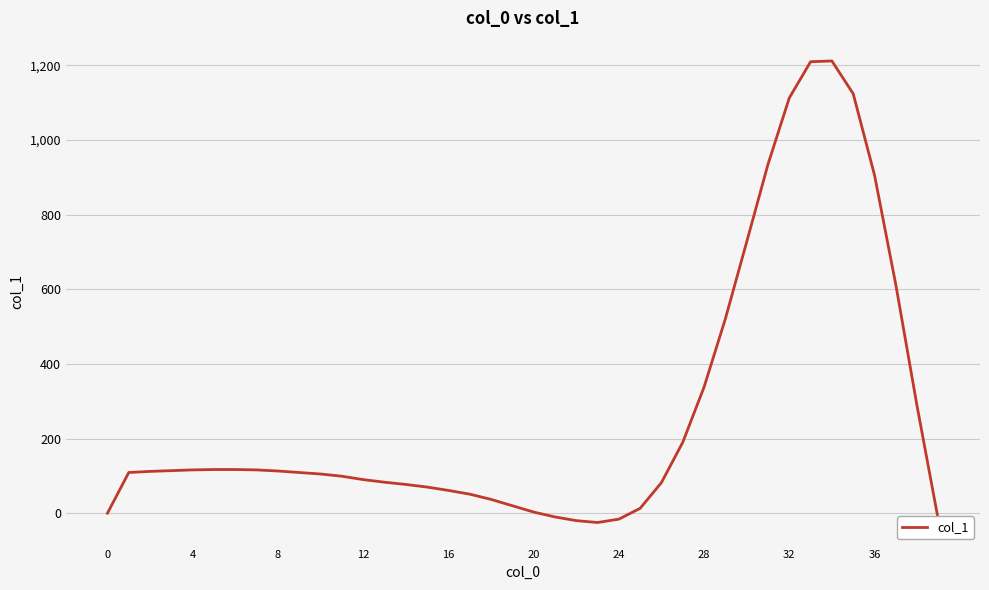

What is the greatest value displayed?

1212